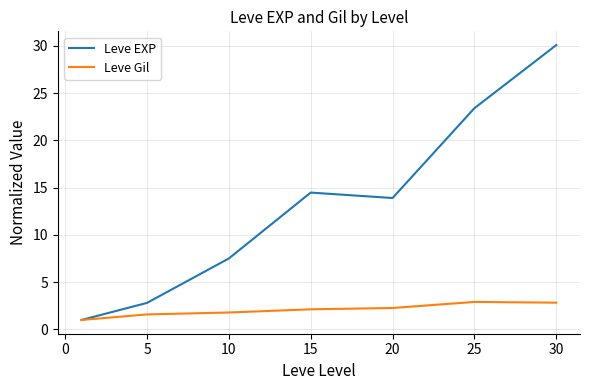

List the series in order of their overall mean, highest first.

Leve EXP, Leve Gil